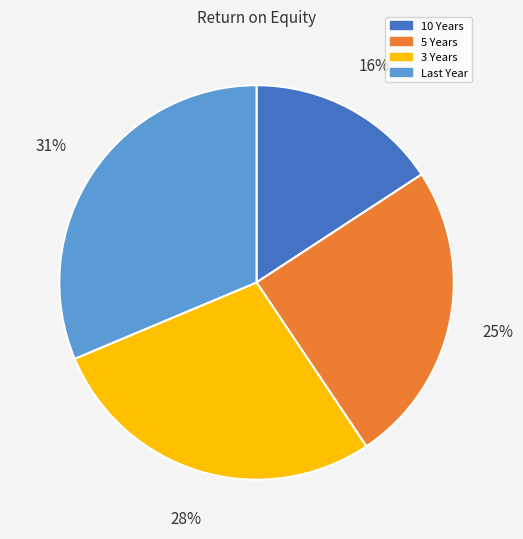

Which has a higher value, 3 Years or 5 Years?

3 Years